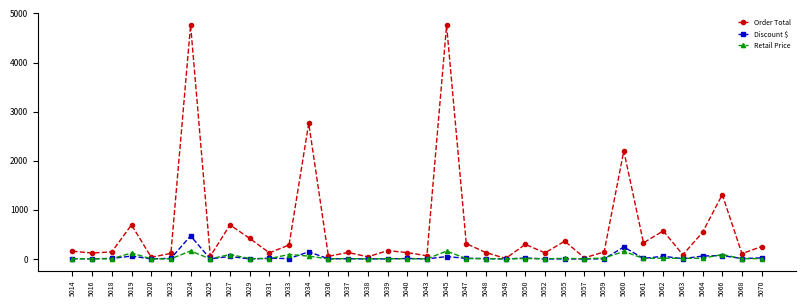

What is the maximum value for Order Total?

4764.5